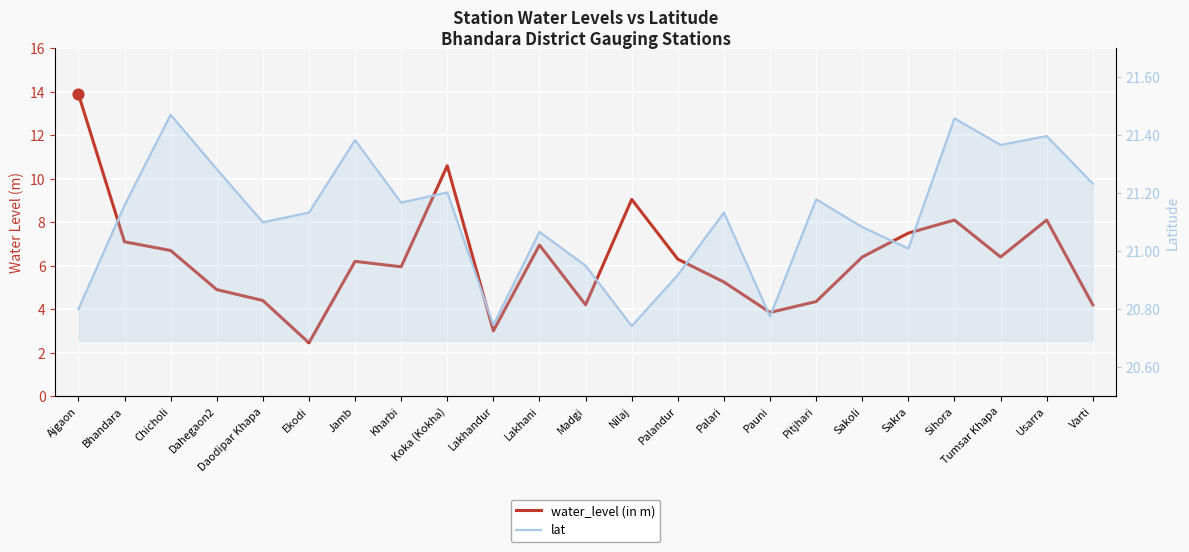

Which series has the widest spread of Y values?

water_level (in m)